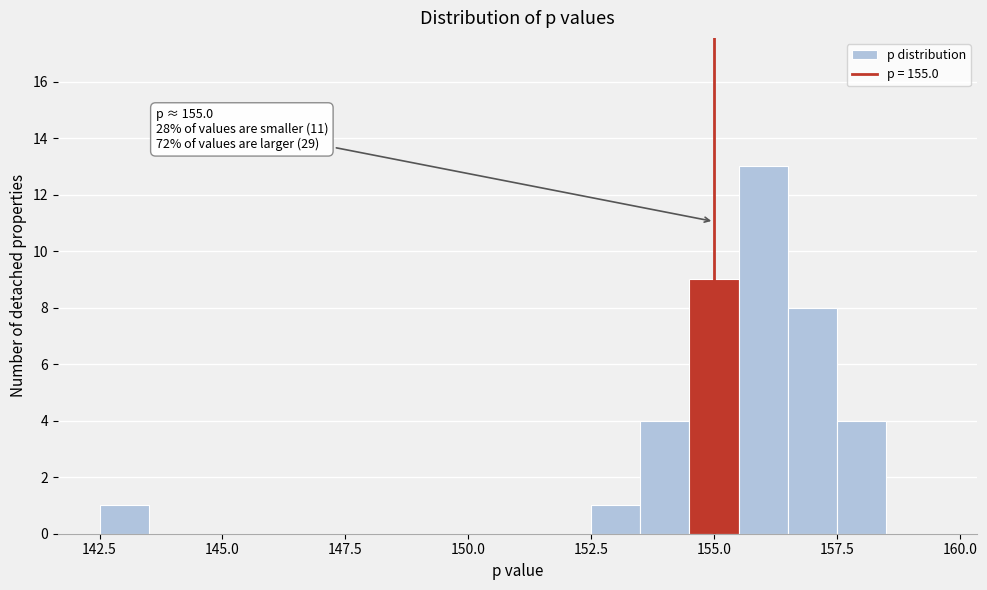

Read against the x-axis, roughly where is the centre of the tallest bar?

156.0